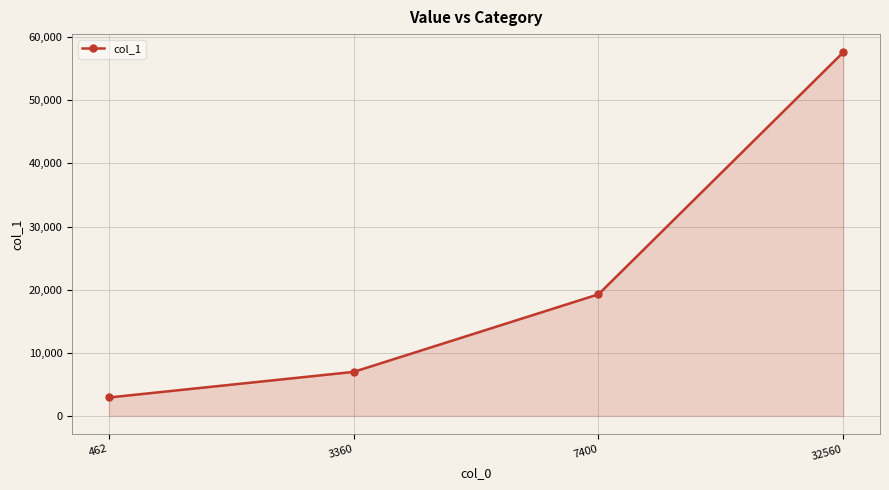

The chart shows a value of 19260 at 7400. True or false?

True